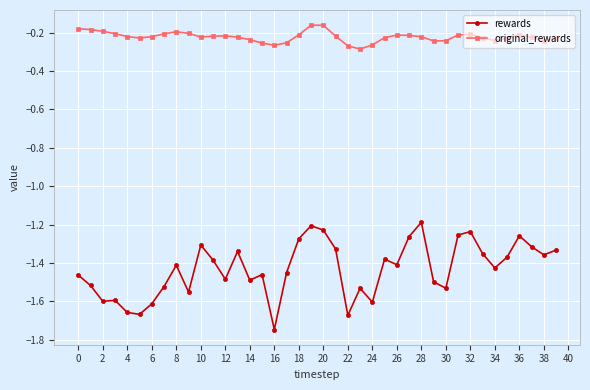

True or false: rewards and original_rewards intersect in this chart.

False